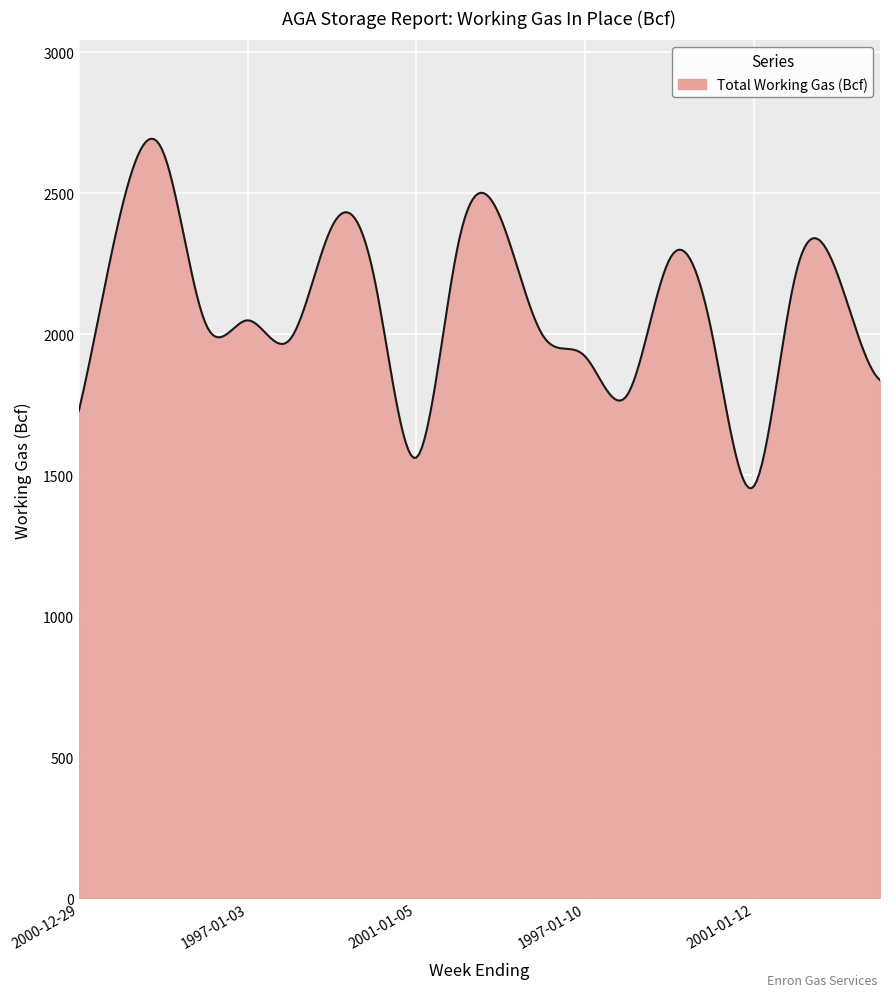

What is the difference between the maximum and minimum values?

1239.5